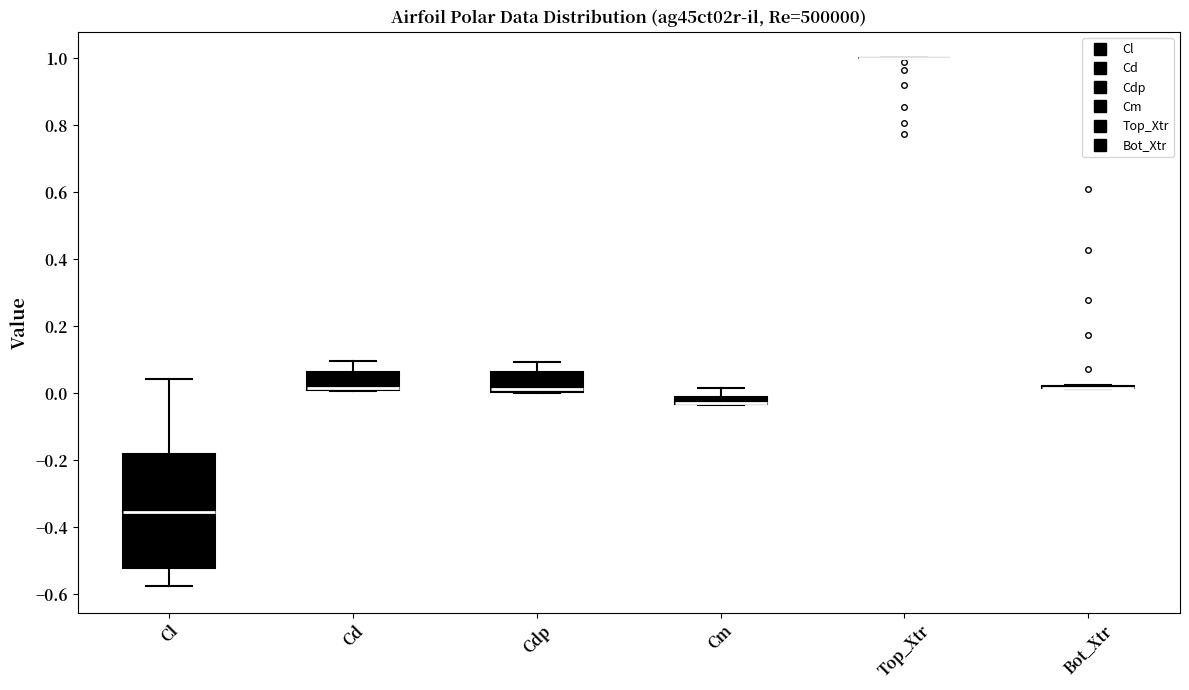

Comparing the boxes themselves (not the whiskers), which one is the tallest?

Cl